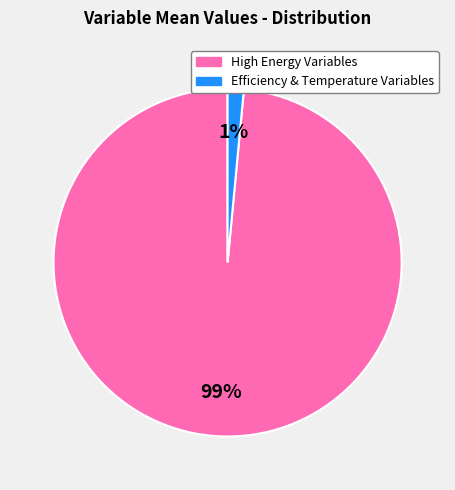

To the nearest percent, what is the average slice percentage?

50%